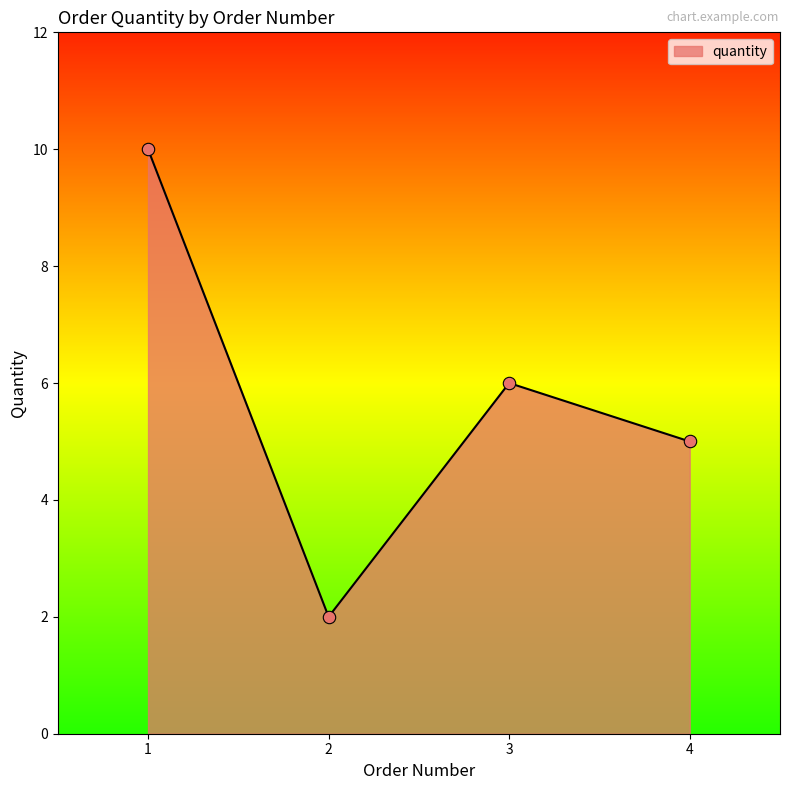

Approximately how many times larger is the value at 2 compared to 4?

0.4